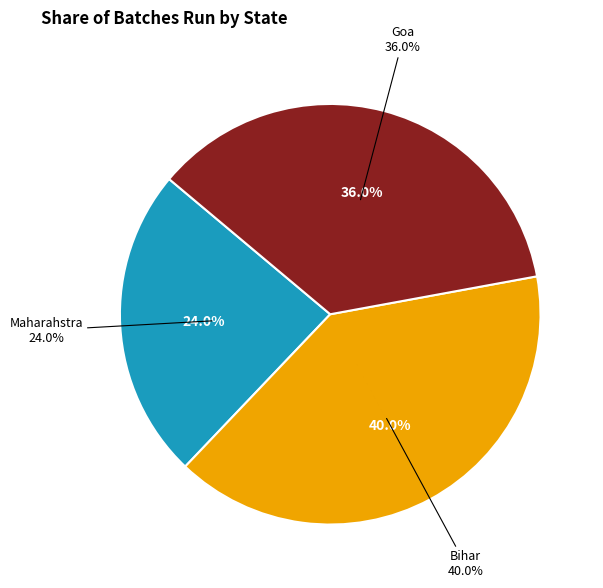

How many segments does this pie chart have?

3